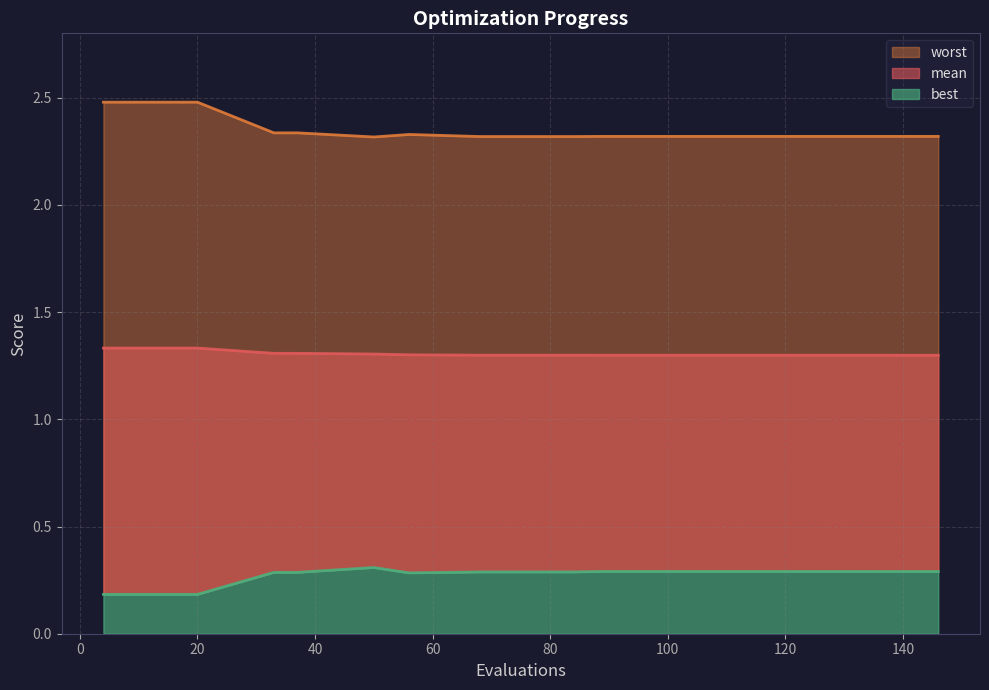

Which series has the largest range (max minus min)?

worst